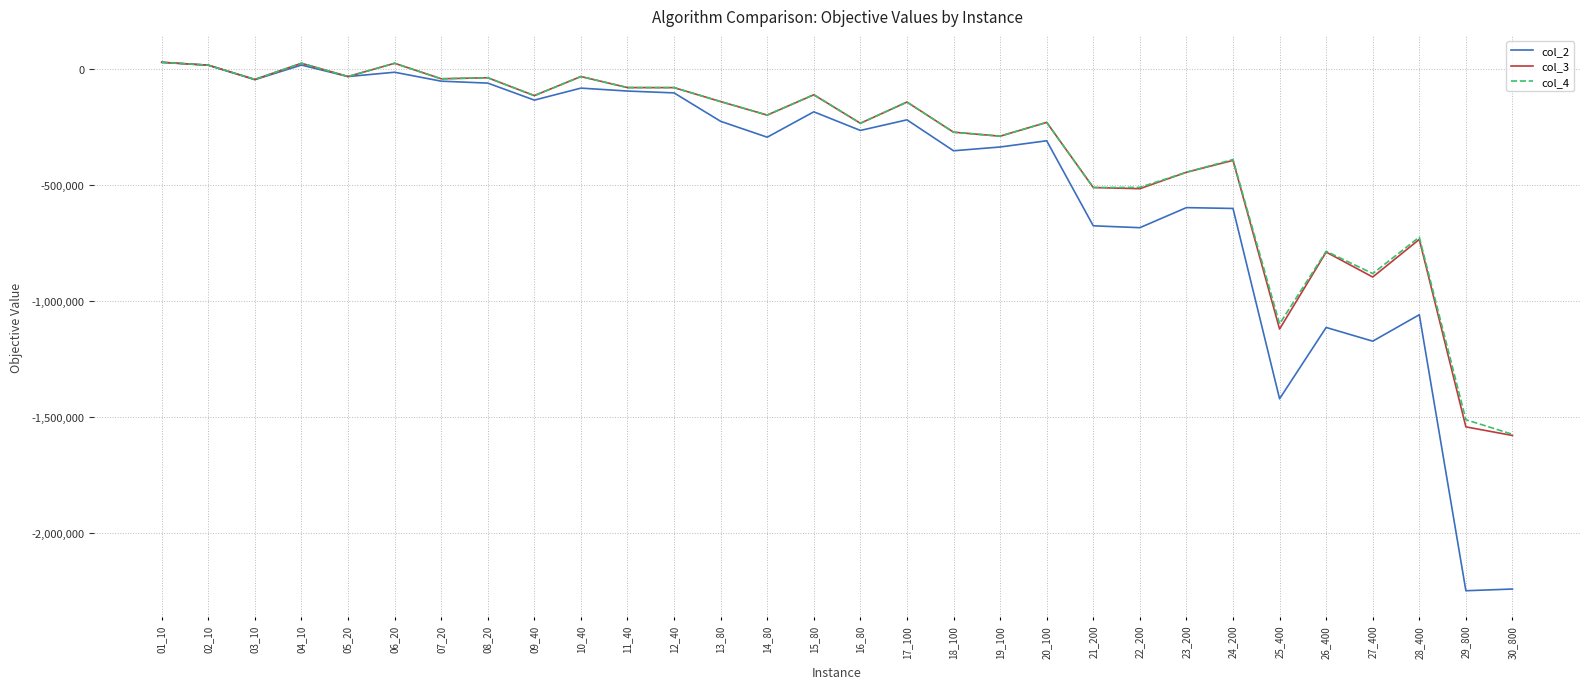

At which category does col_4 reach its first local valley?

03_10